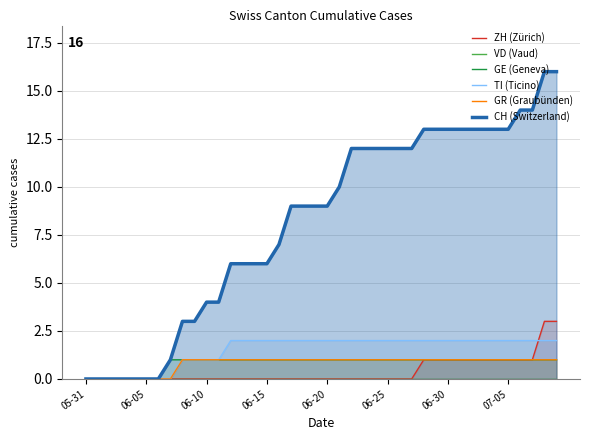

True or false: CH (Switzerland) and ZH (Zürich) intersect in this chart.

False